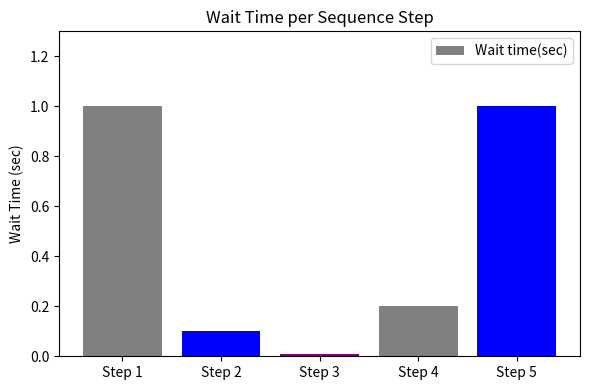

What is the greatest value displayed?

1.0